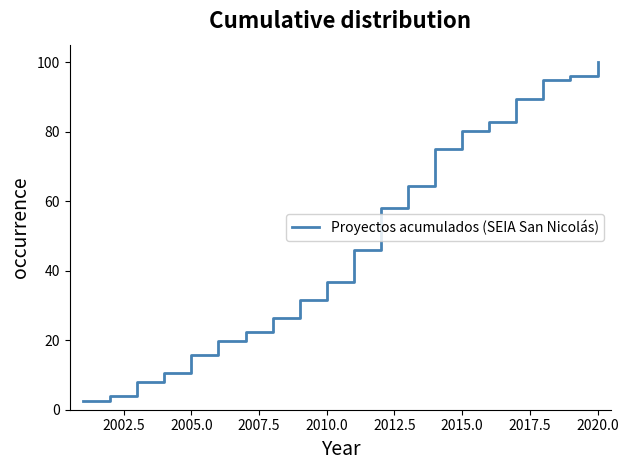

What is the greatest value displayed?

100.0